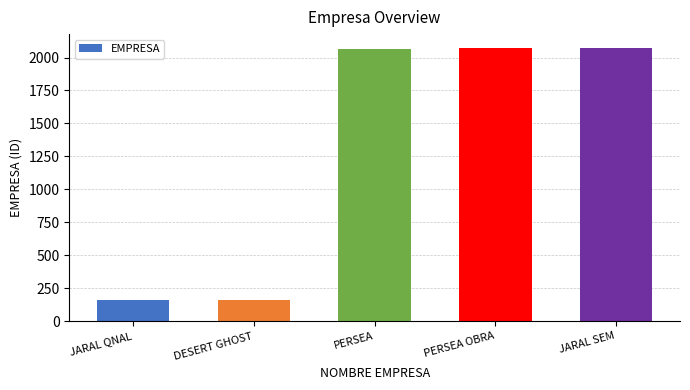

What is the value of the 1st bar from the left?

158